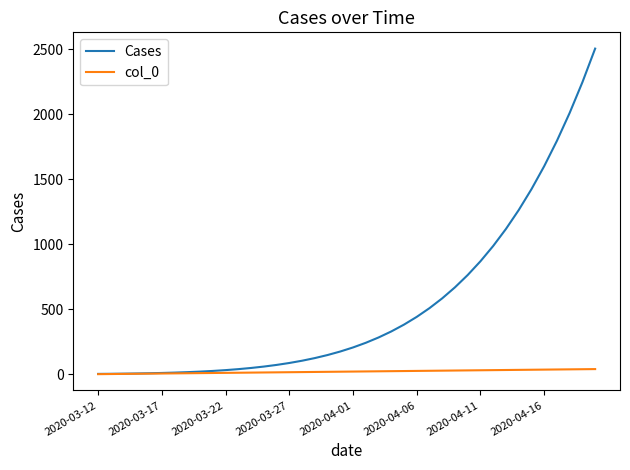

What is the lowest value of the Cases series?

2.0